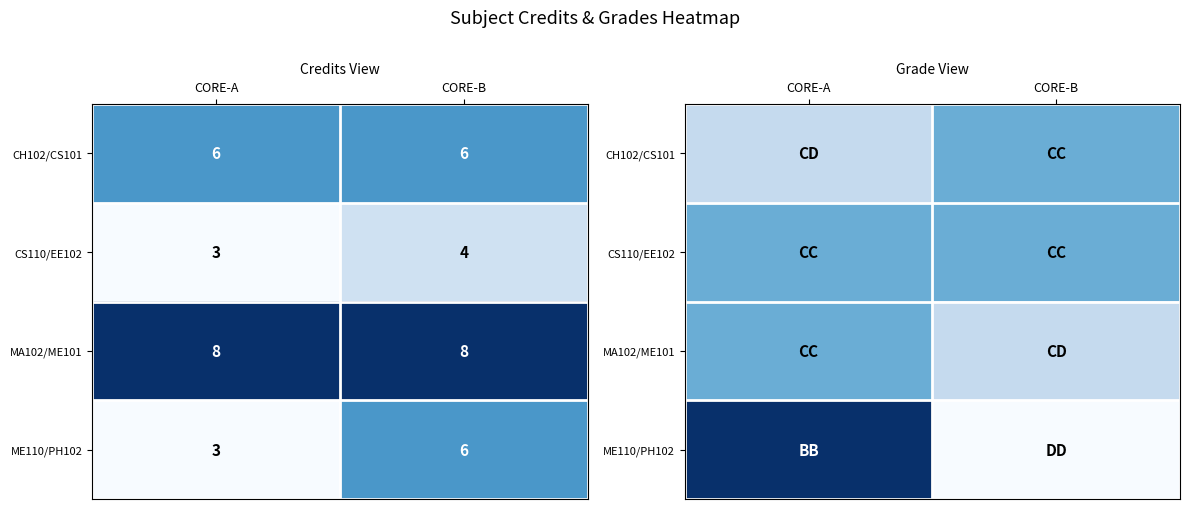

Is it true that CH102/CS101 equals -1 at CORE-A?

False